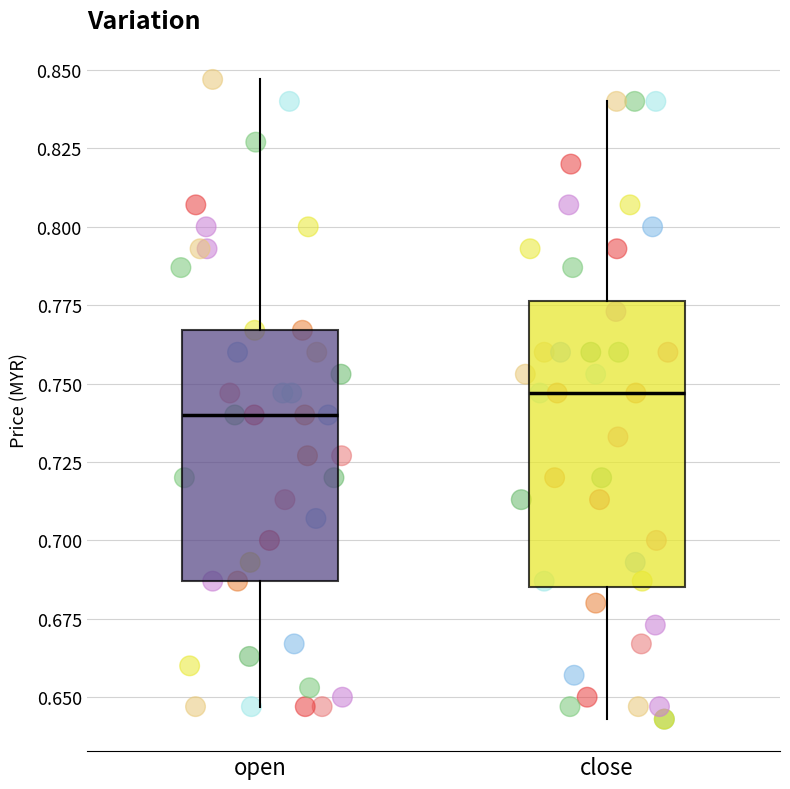

Where does the median line of the box for close sit on the y-axis? The values are not printed on the chart, so give them approximately, as read against the axis.

0.745